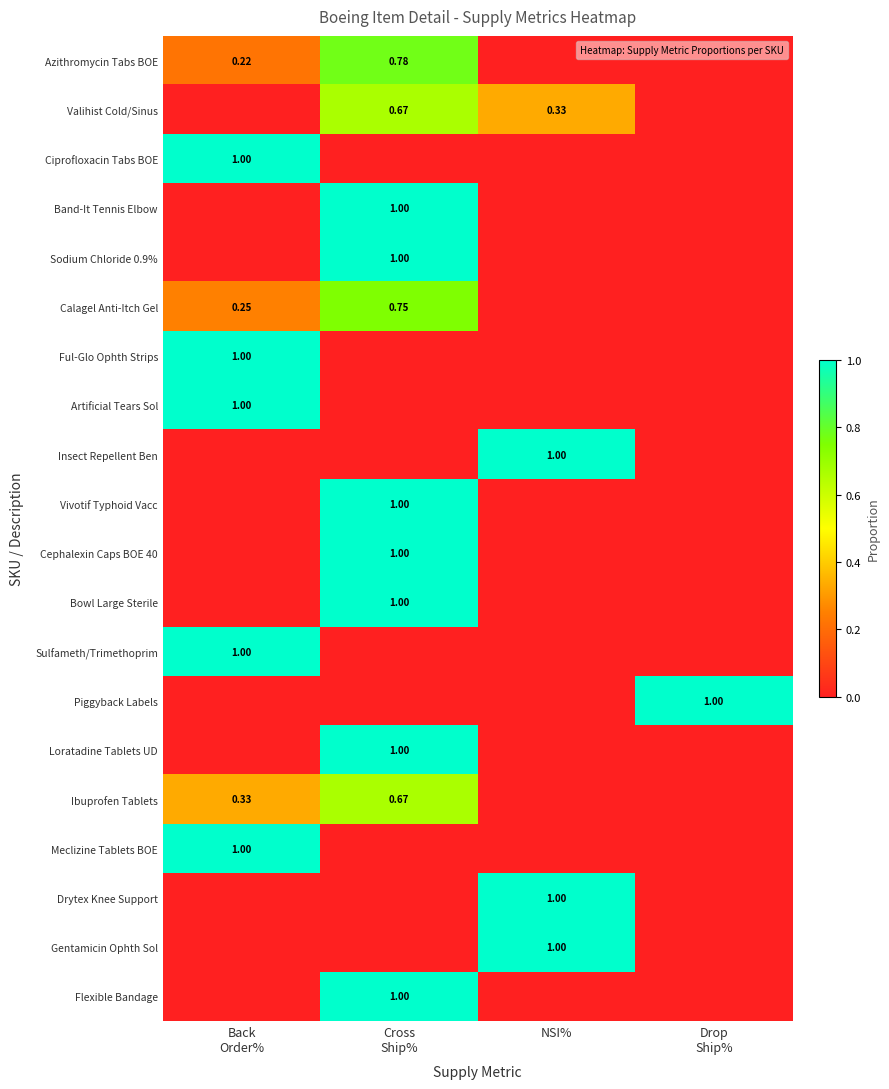

At which label does Artificial Tears Sol reach its peak?

Back Order%